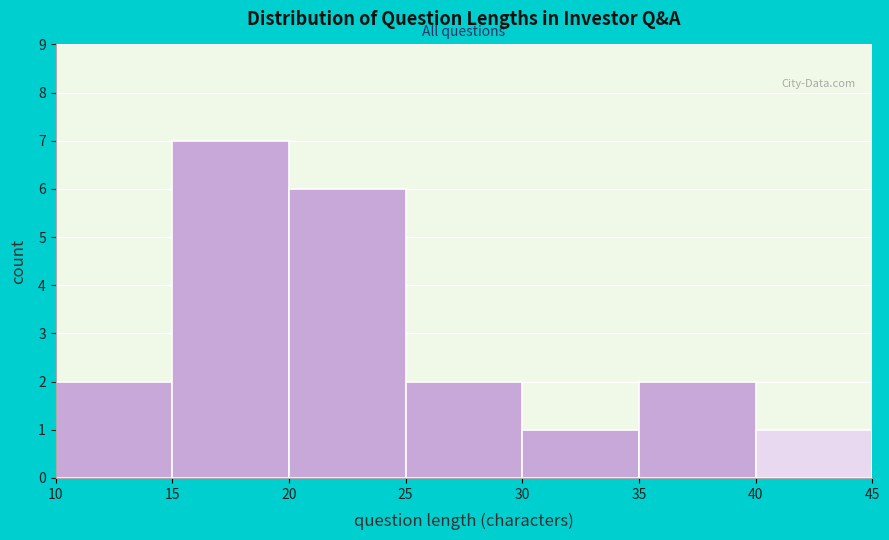

Over which range of the x-axis is the bar tallest?

15 to 20